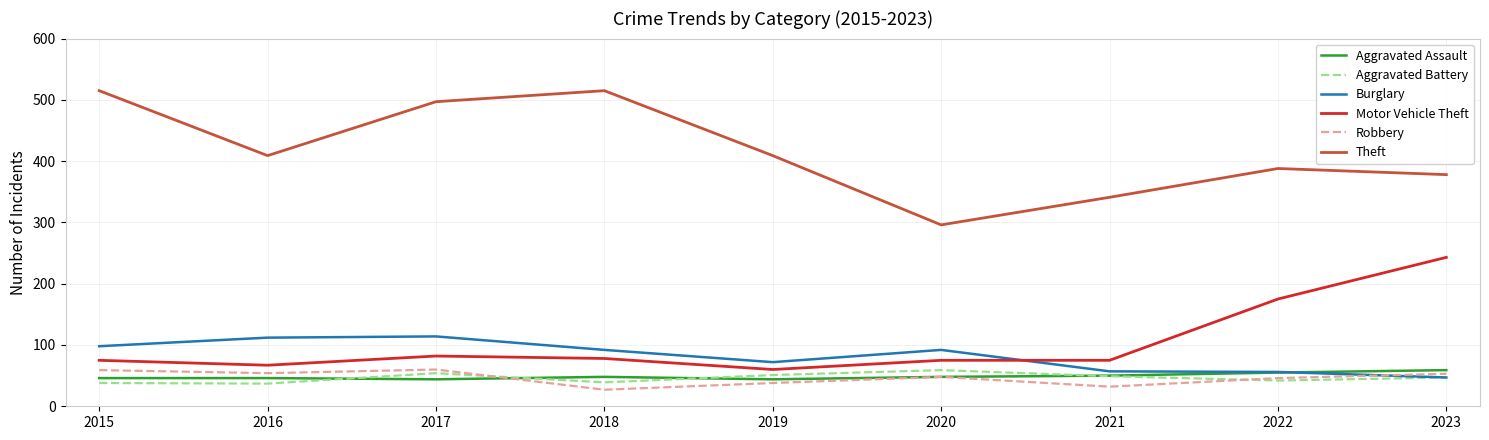

What is the sum of all Aggravated Battery values?

416